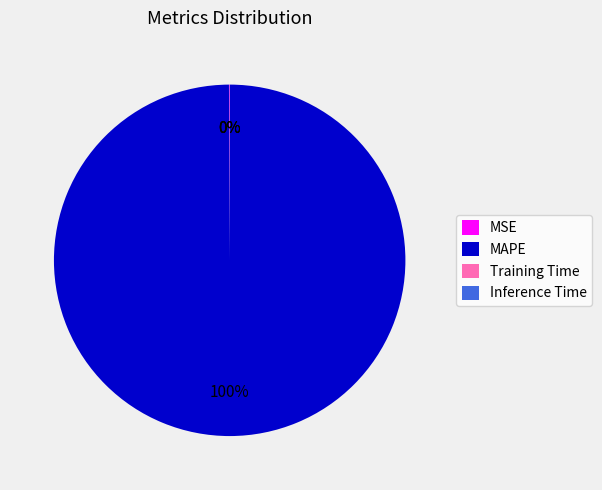

Does any single category account for the majority?

Yes